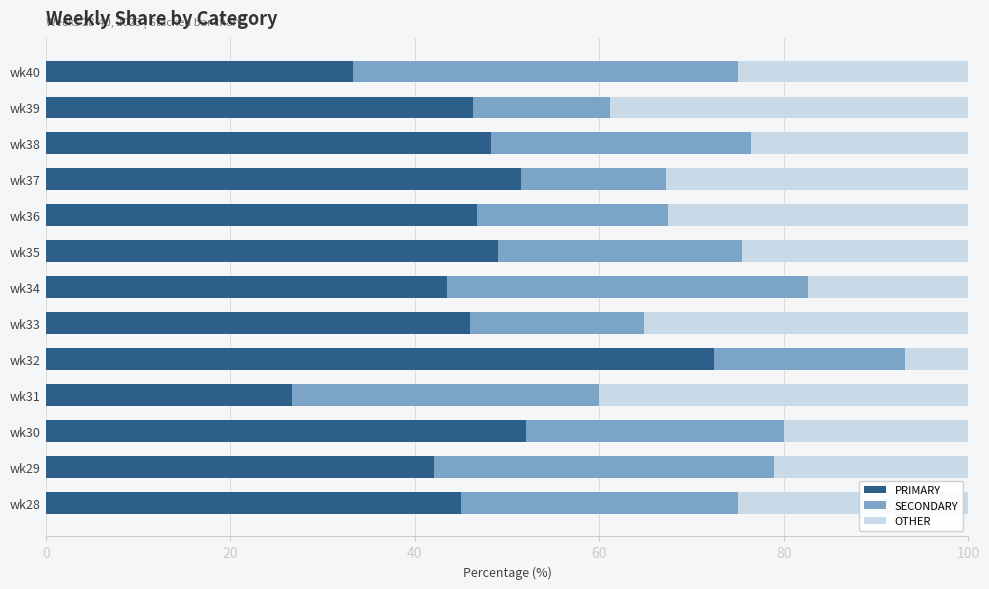

What is the total value across all series at wk30?

100.0